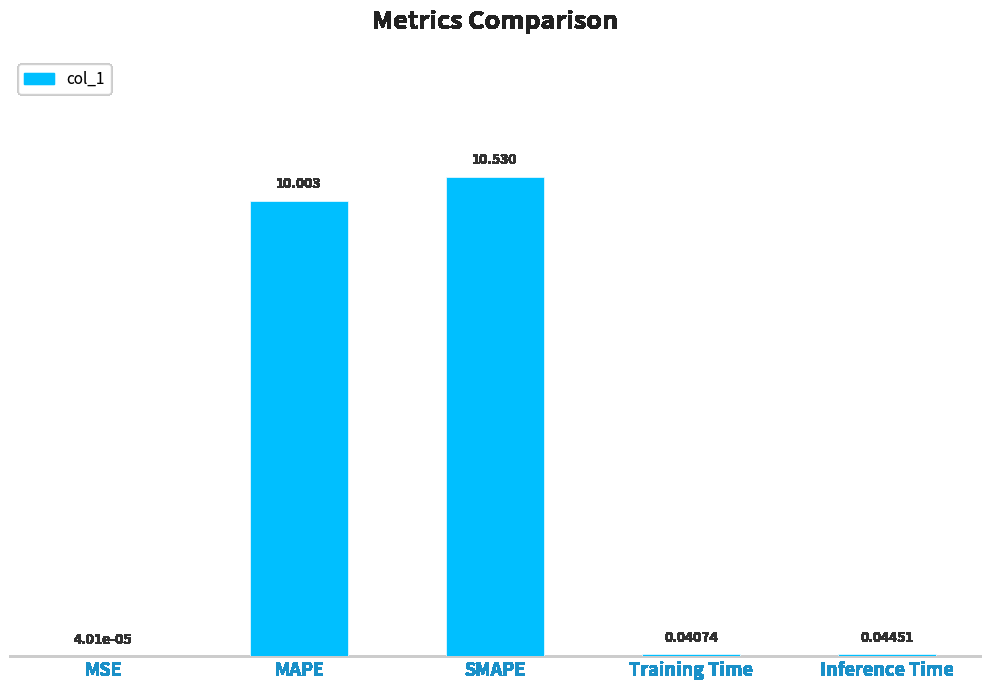

Which category has the highest value across all series?

SMAPE